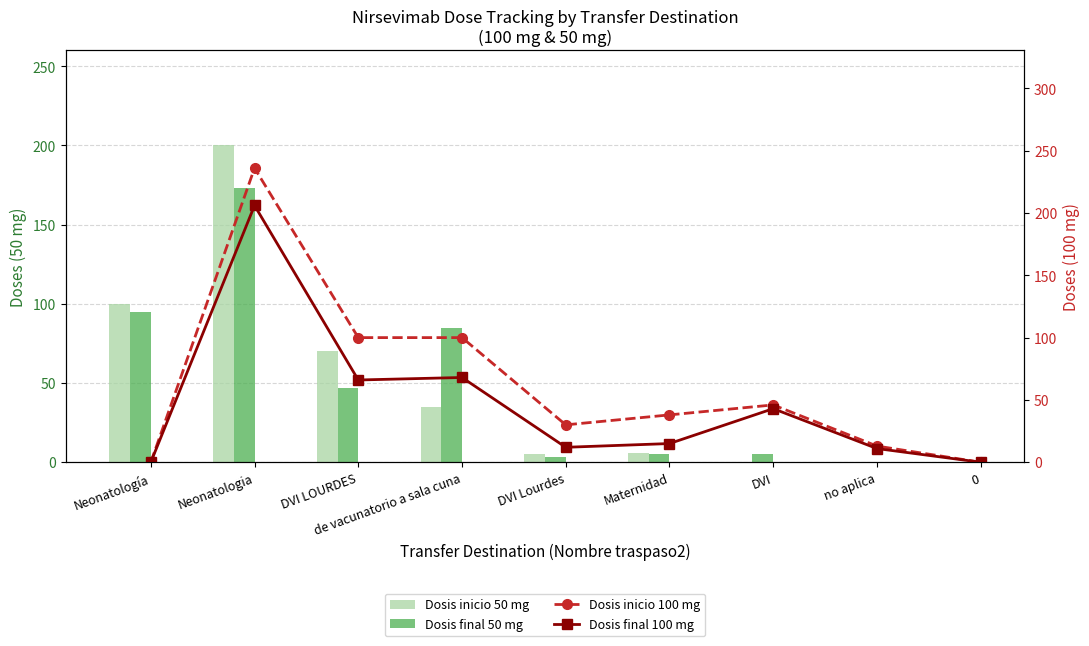

How many categories are shown in the chart?

9